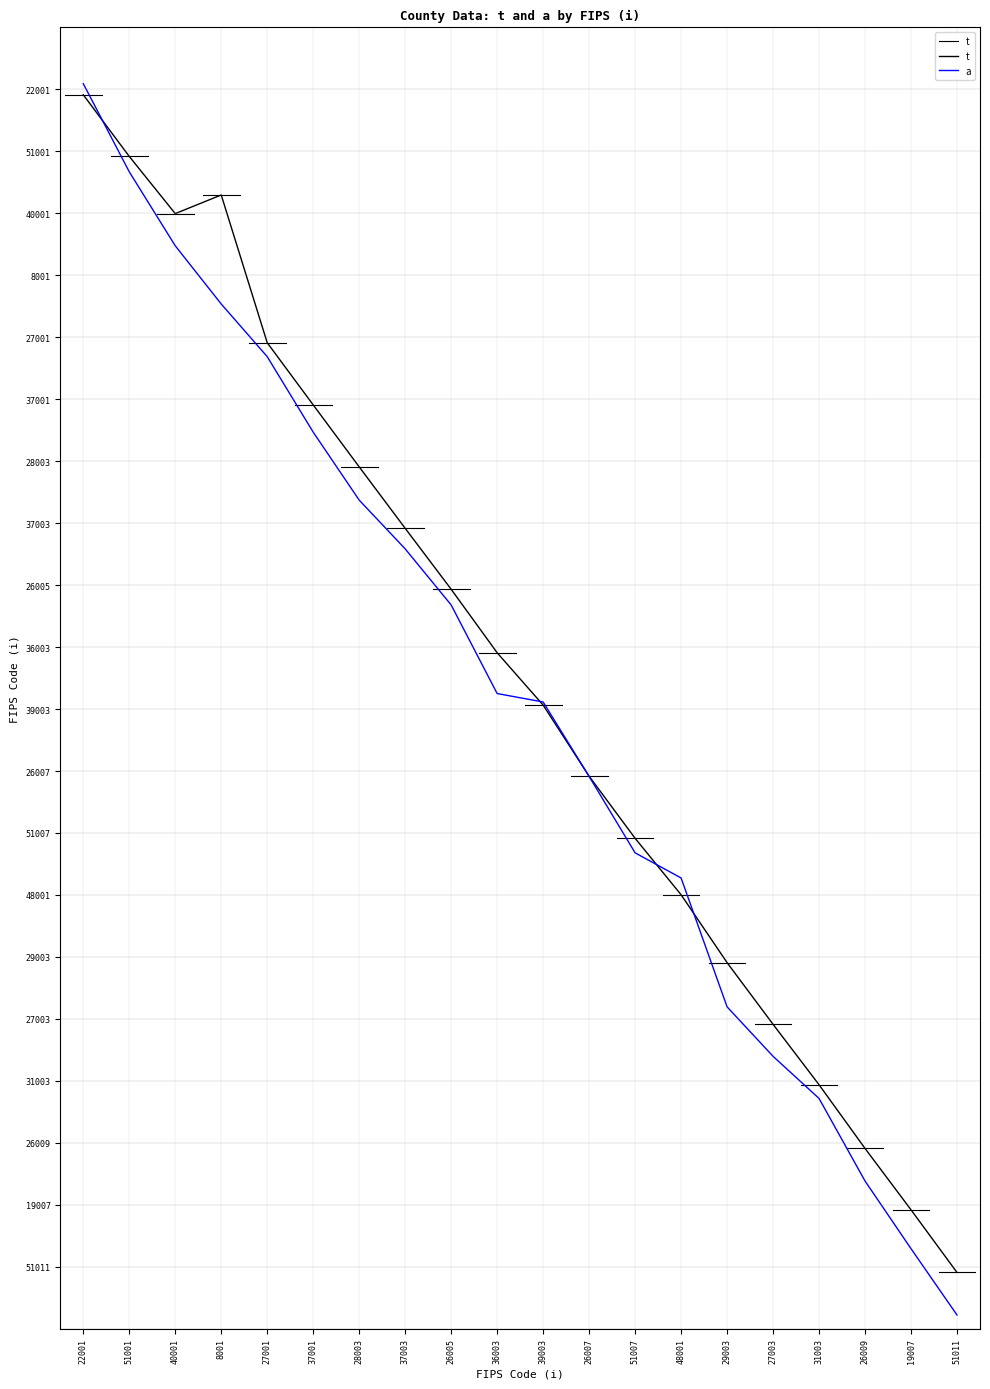

Rank the series at 22001 from lowest to highest value.

t, a